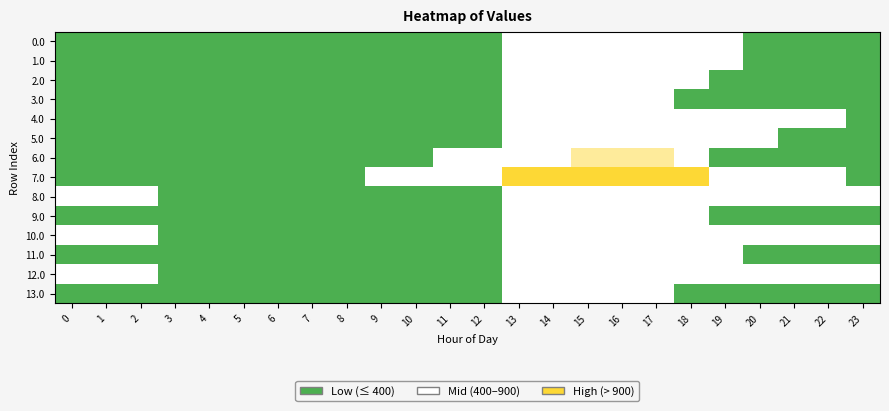

What is the total value across all series at 17?

14527.0